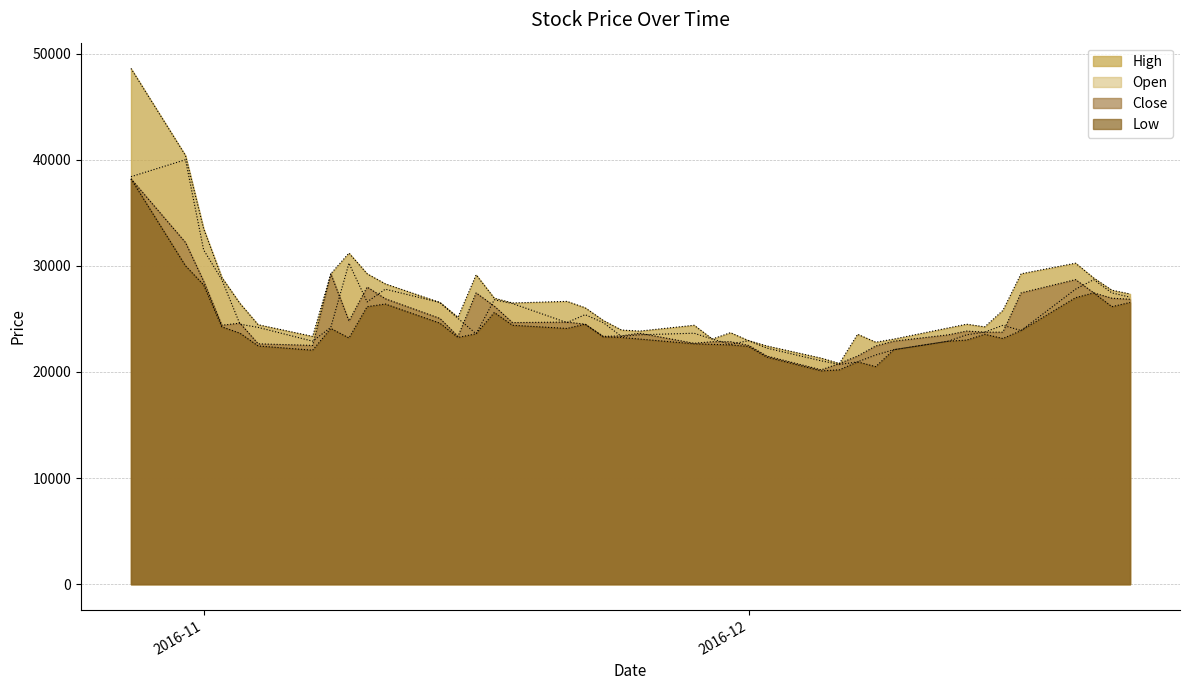

True or false: Close and High intersect in this chart.

False